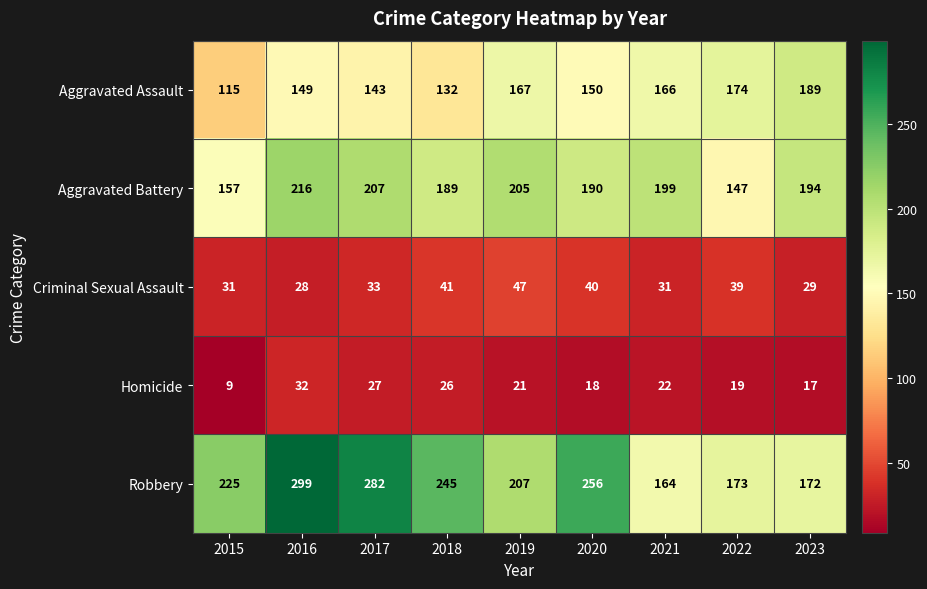

Which series has the largest range (max minus min)?

Robbery